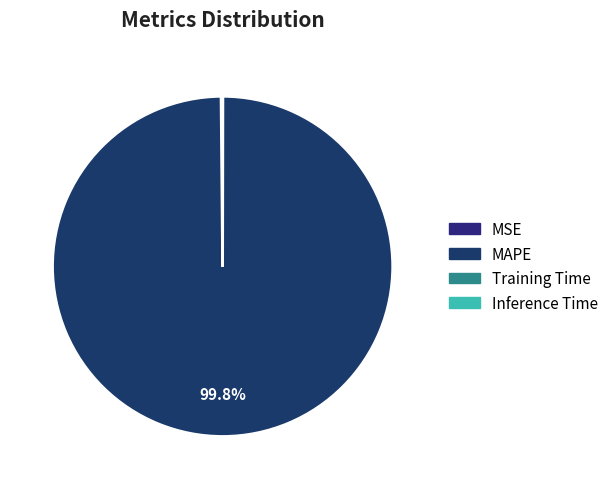

What percentage is NOT represented by Training Time?

100.0%